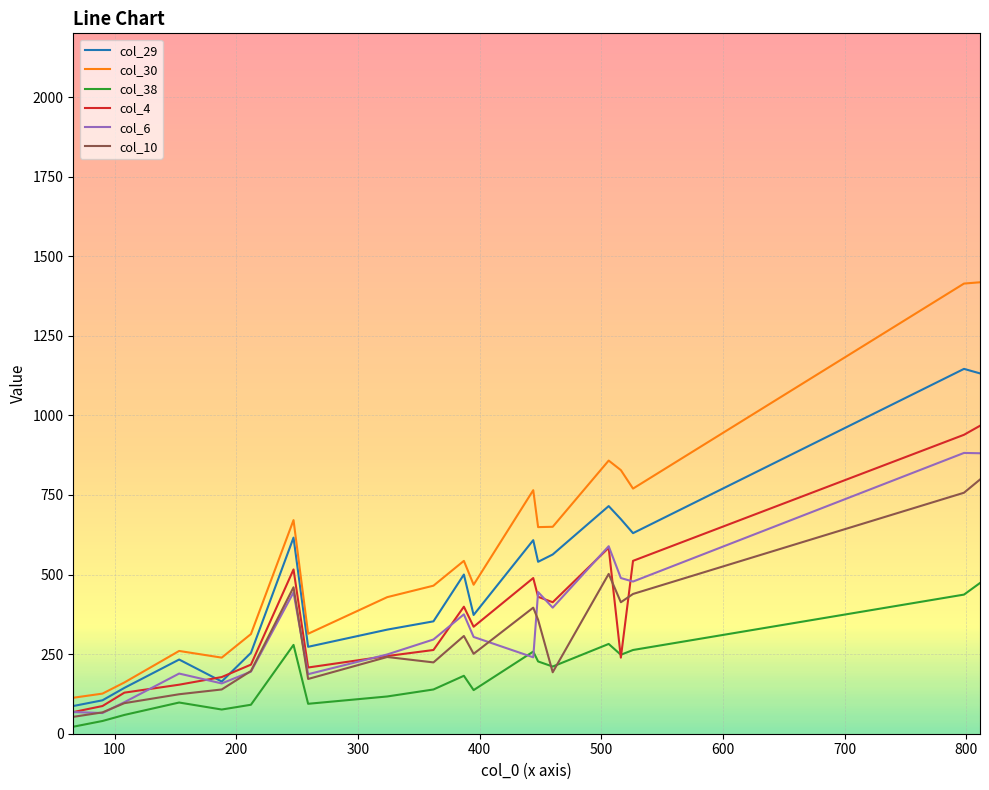

Which series has the largest range (max minus min)?

col_30